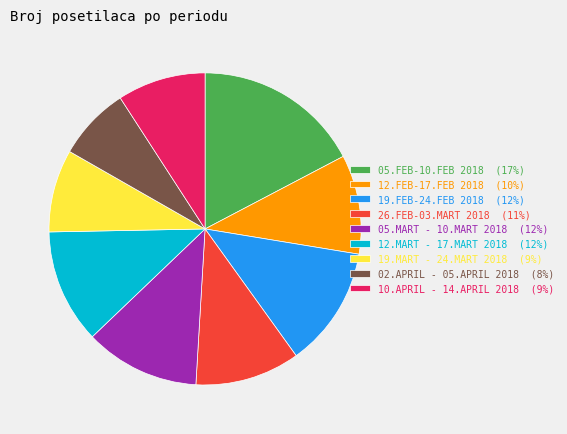

What is the ratio of the value at 02.APRIL - 05.APRIL 2018 to the value at 05.FEB-10.FEB 2018?

0.4